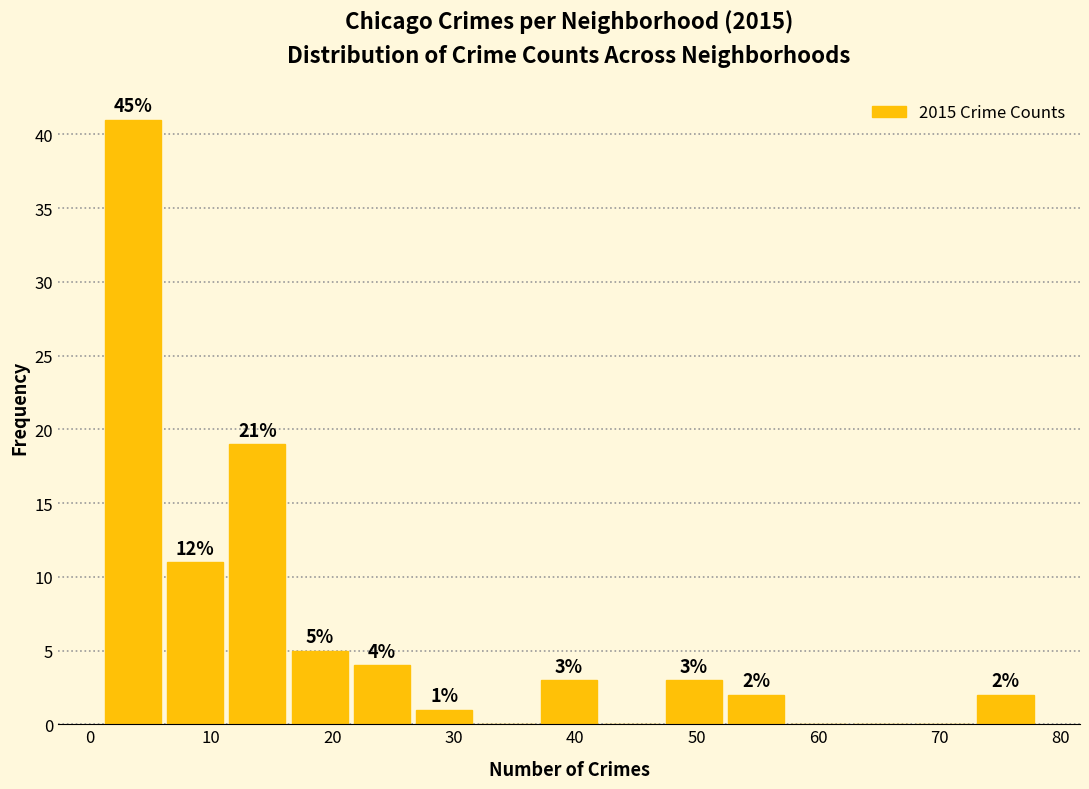

Which range on the x-axis has the tallest bar?

1 to 6